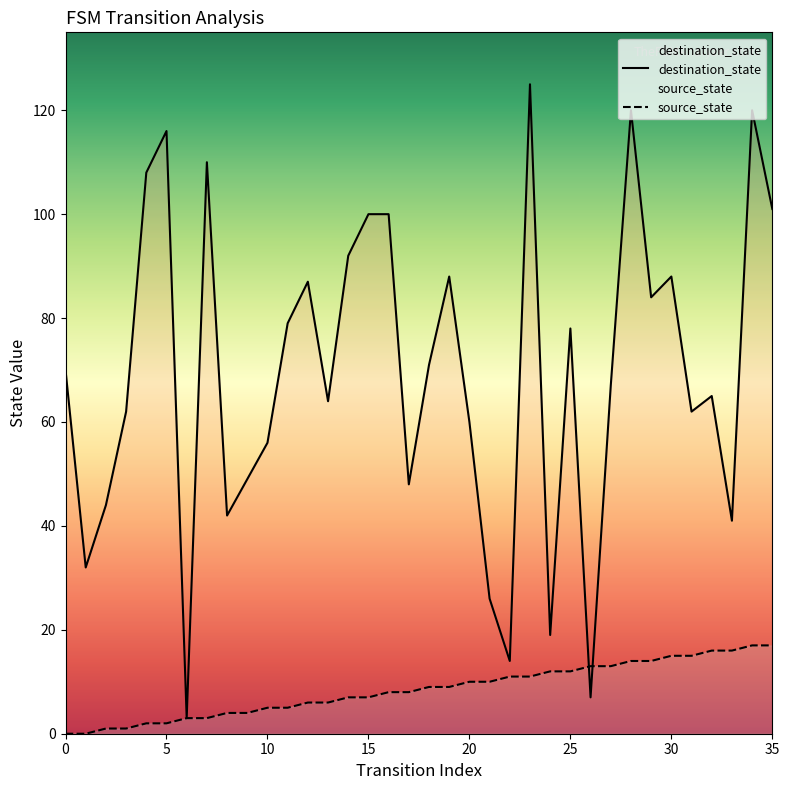

What is the value of the destination_state point at the 14th from the left?

64